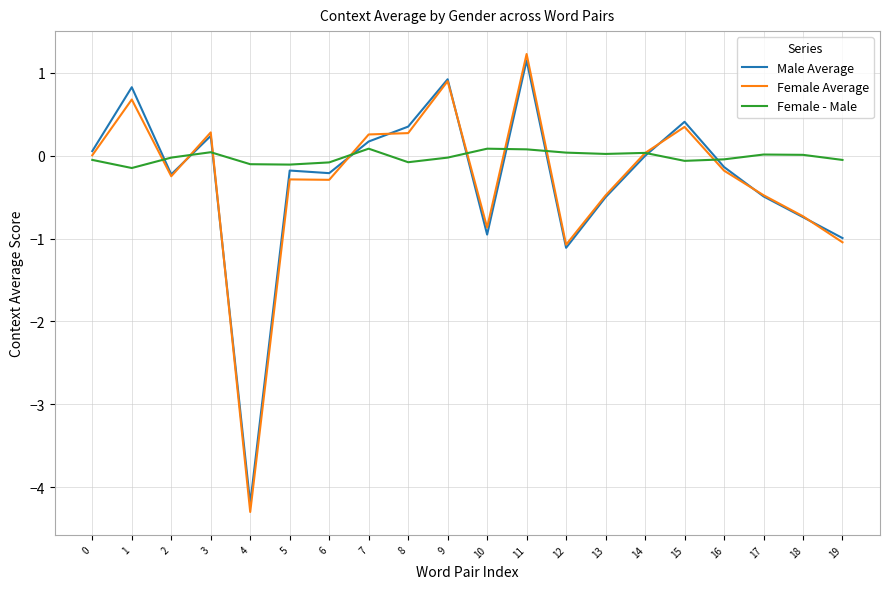

Does the chart display data point markers on the line(s)?

No